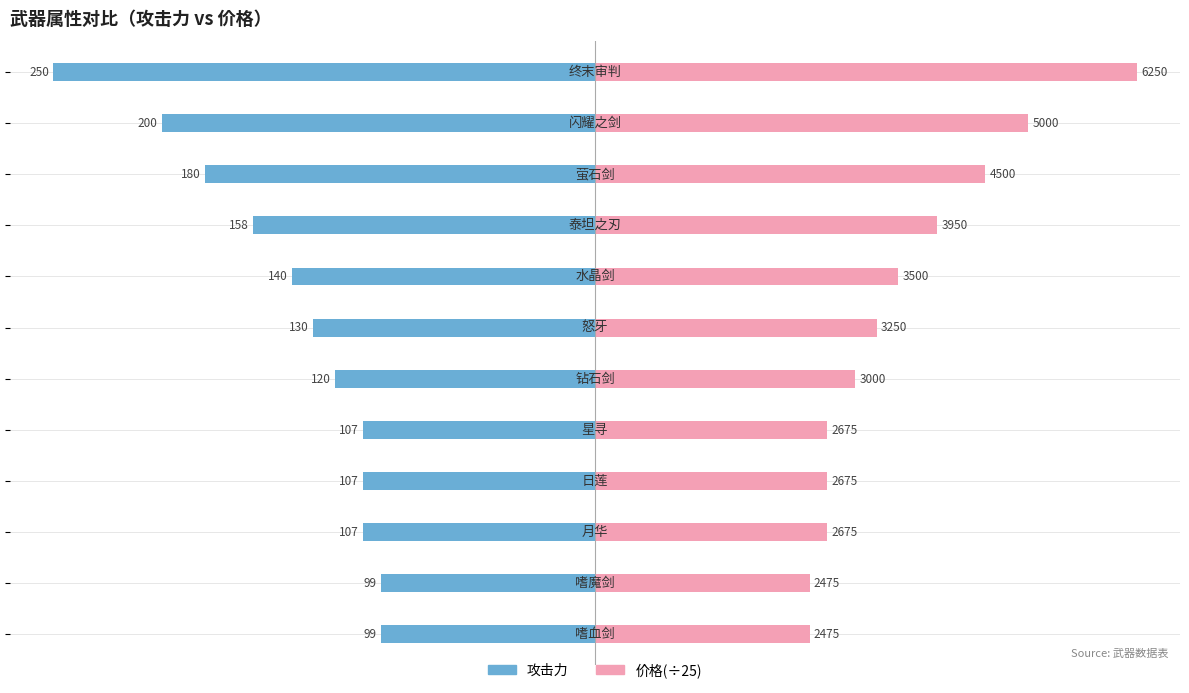

Reading left to right, what are all the values shown in this chart?

攻击力: -99	-99	-107	-107	-107	-120	-130	-140	-158	-180	-200	-250
价格(÷25): 99	99	107	107	107	120	130	140	158	180	200	250